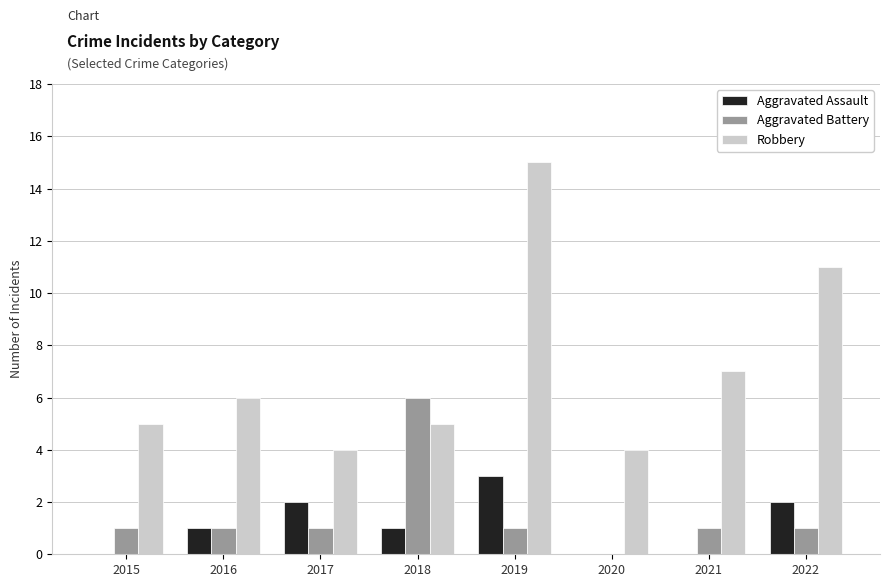

The value of Aggravated Battery at 2019 is 1. True or false?

True